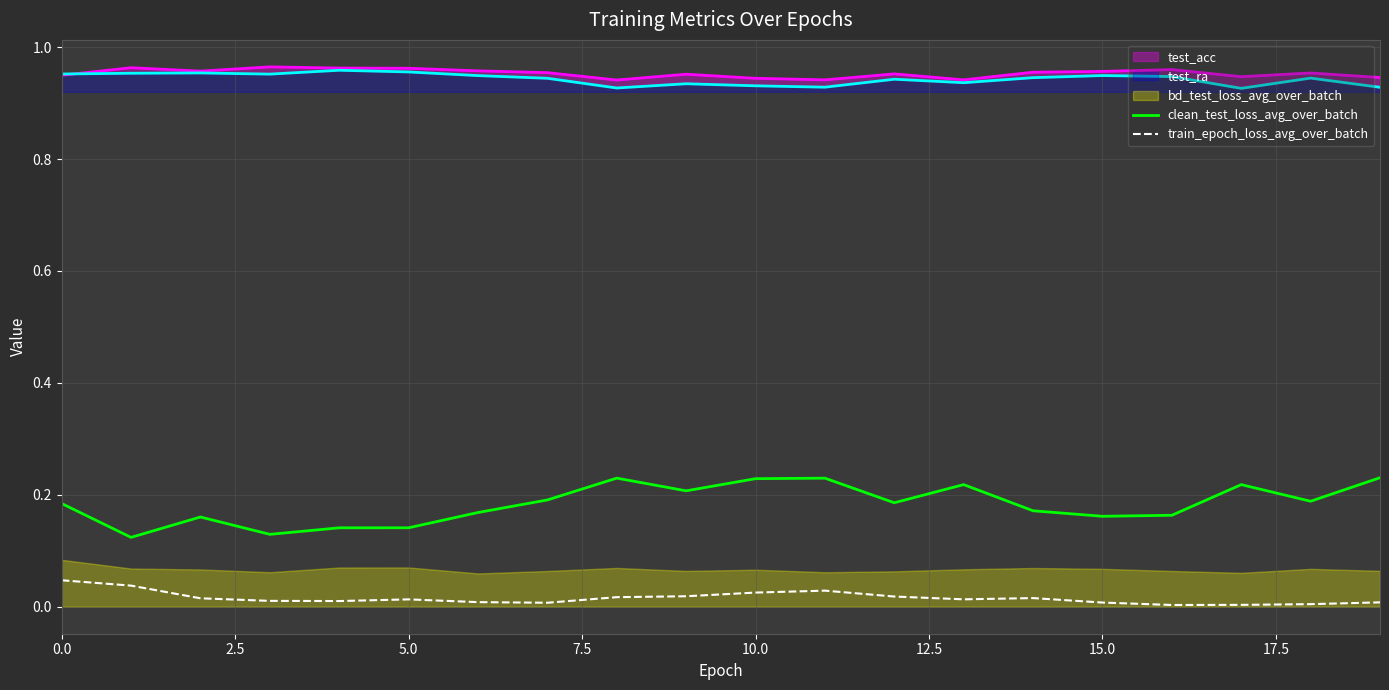

True or false: clean_test_loss_avg_over_batch and train_epoch_loss_avg_over_batch intersect in this chart.

False